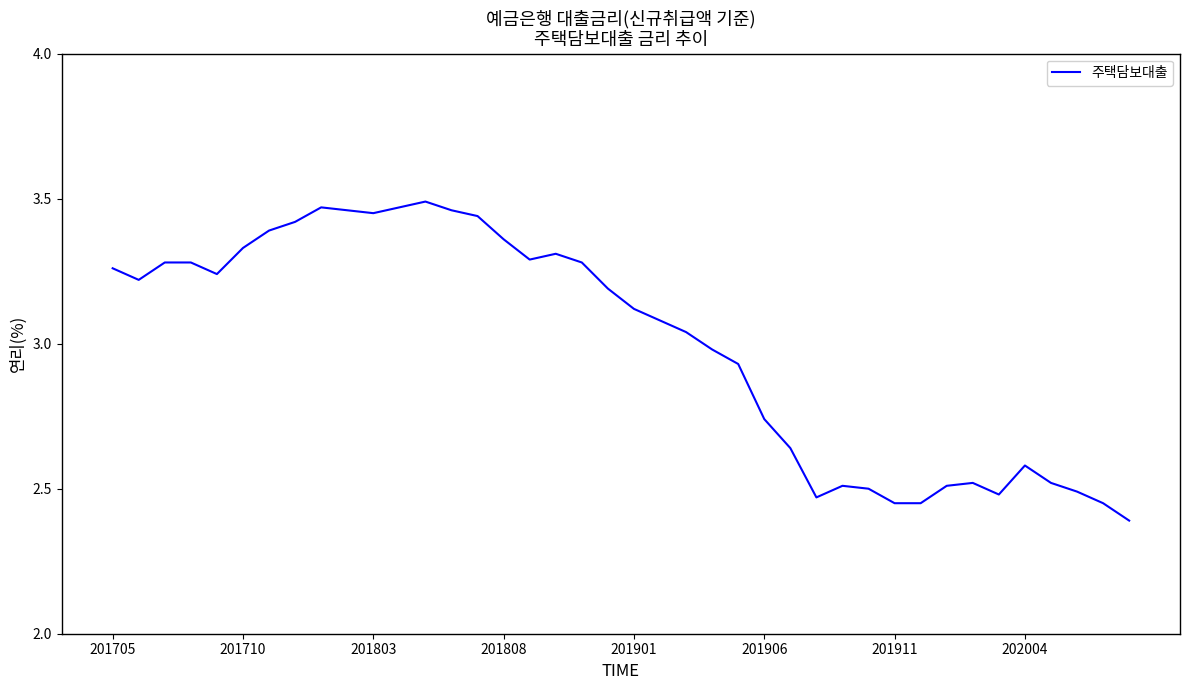

What is the minimum value shown in the chart?

2.4